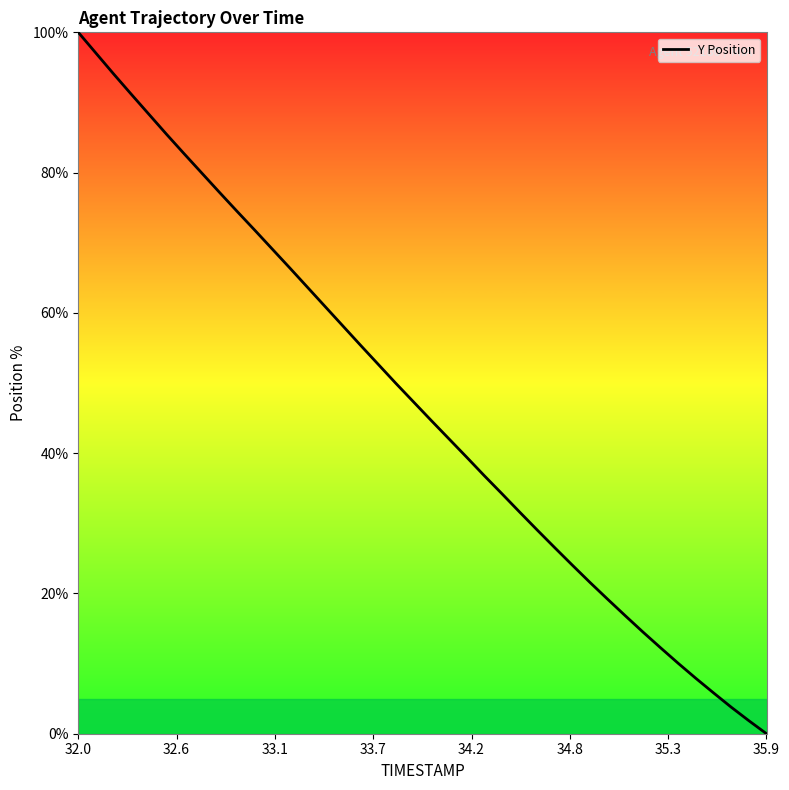

What is the difference between the maximum and minimum values?

100.0